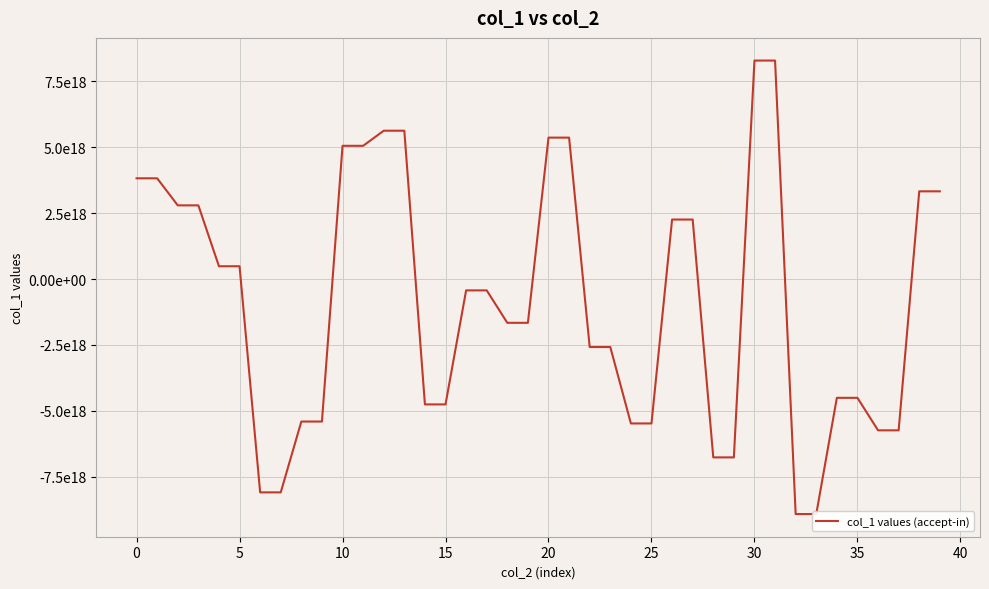

How many lines are shown in the chart?

1